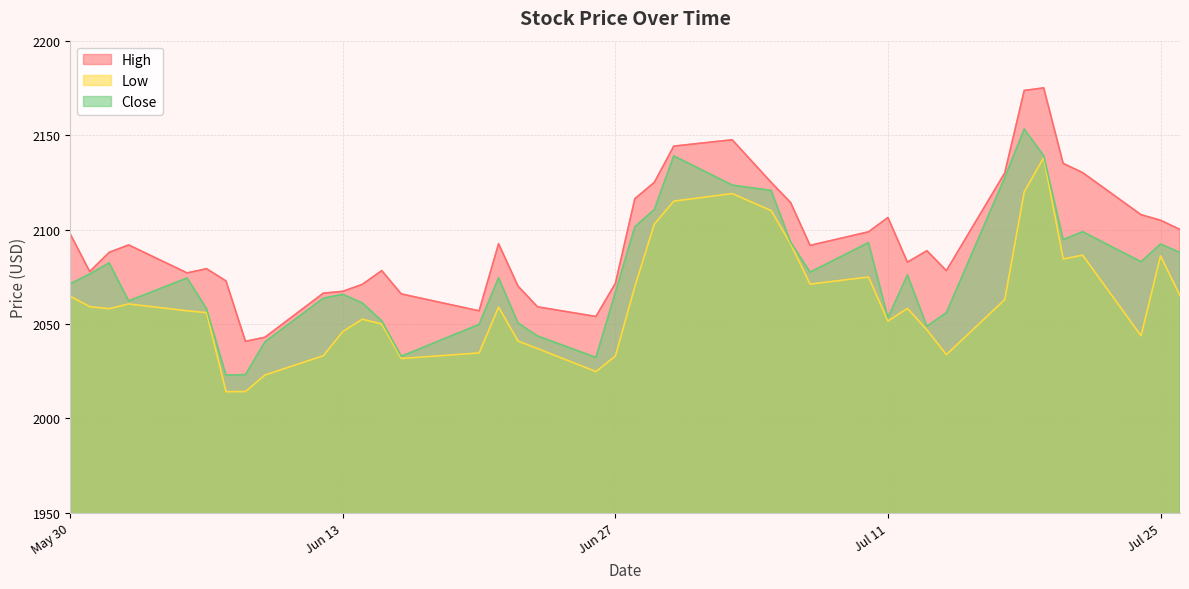

Is the value of Low at 2023-07-18 greater than the value of High at 2023-07-18?

No